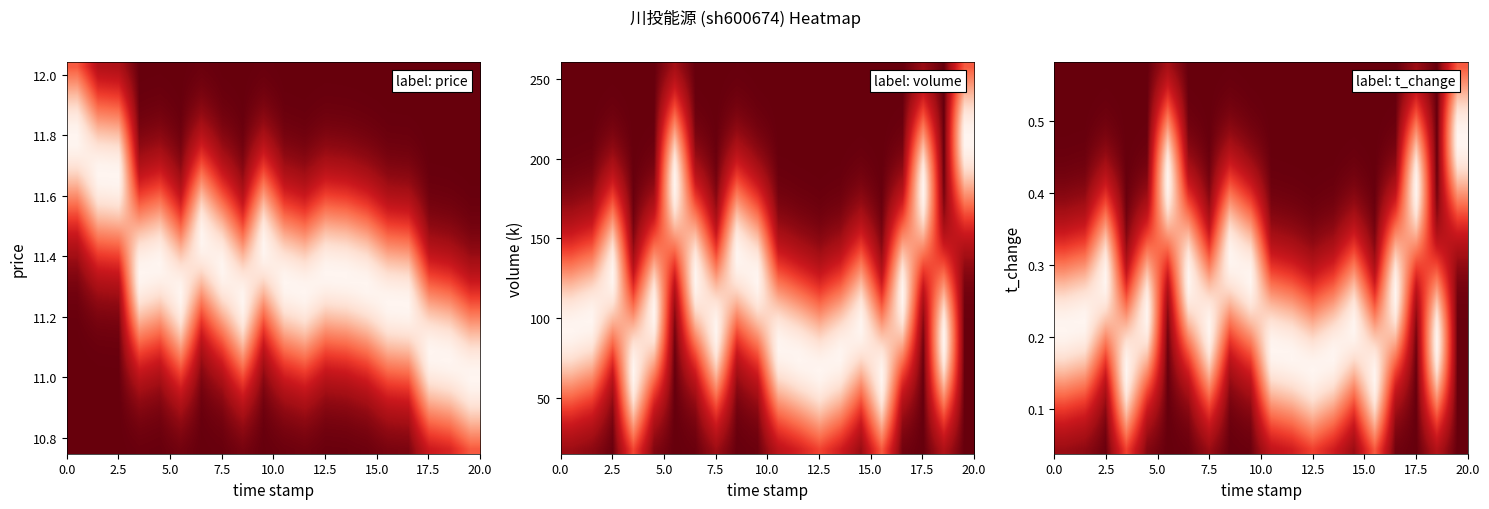

At how many categories does at least one series exceed 0?

20